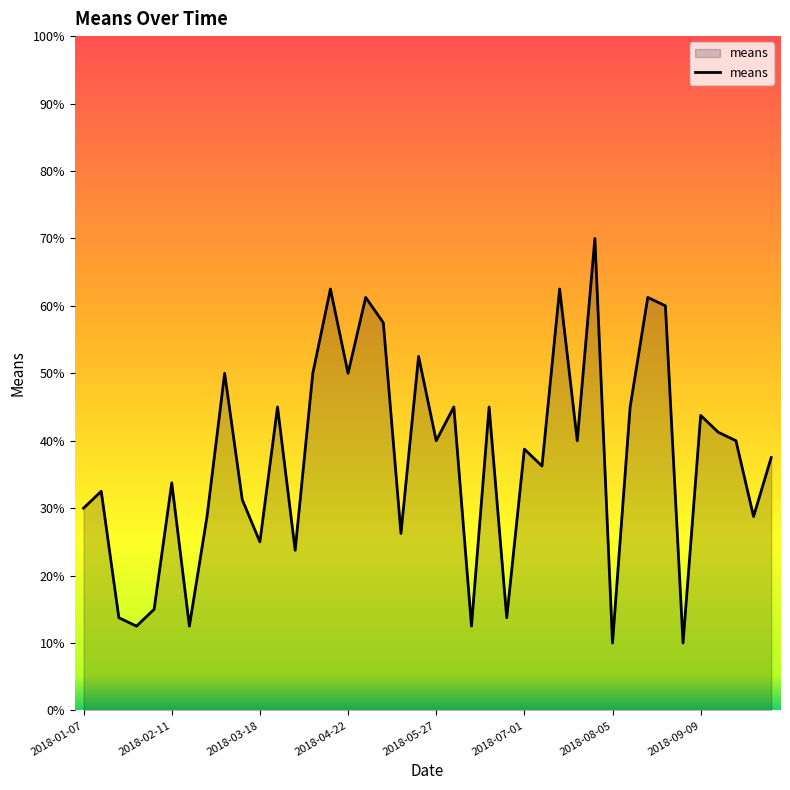

What is the difference between the maximum and minimum values?

60.0